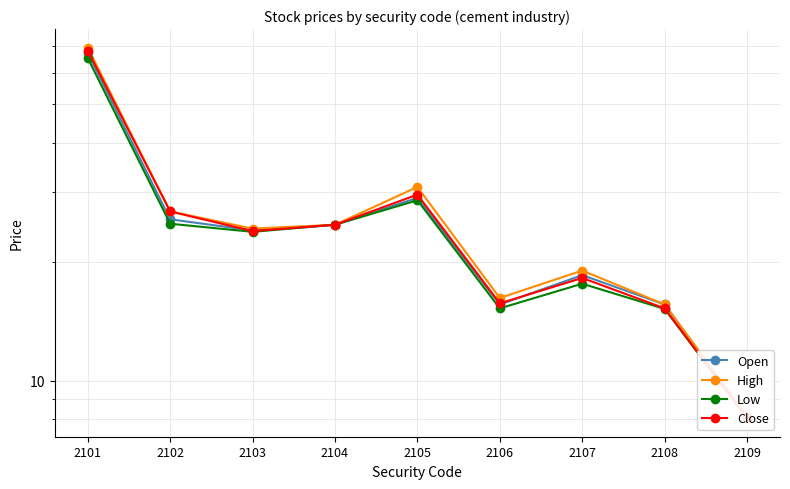

True or false: Low and High cross at least once.

False